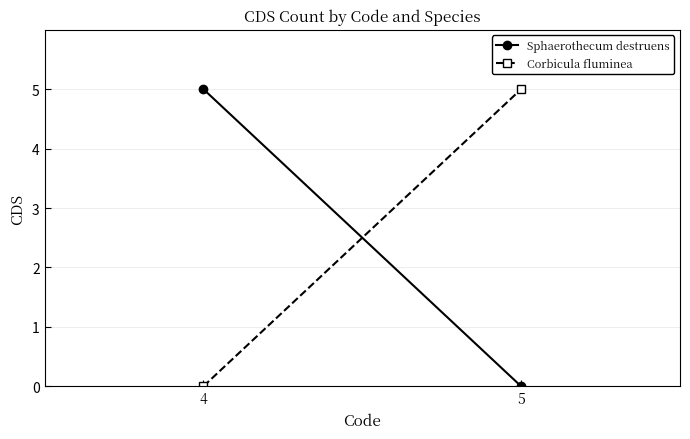

What is the sum of the Corbicula fluminea values at 4 and 5?

5